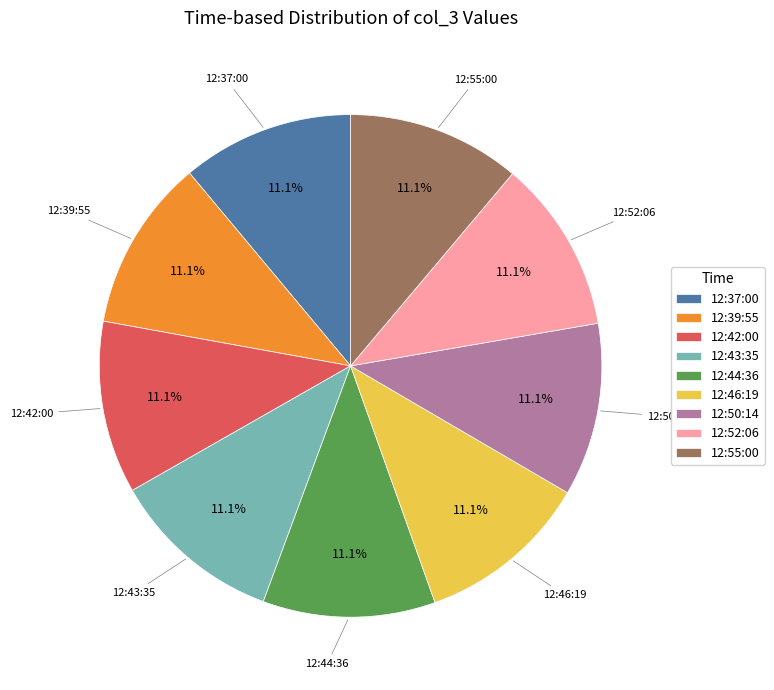

Is there a majority slice in this chart?

No